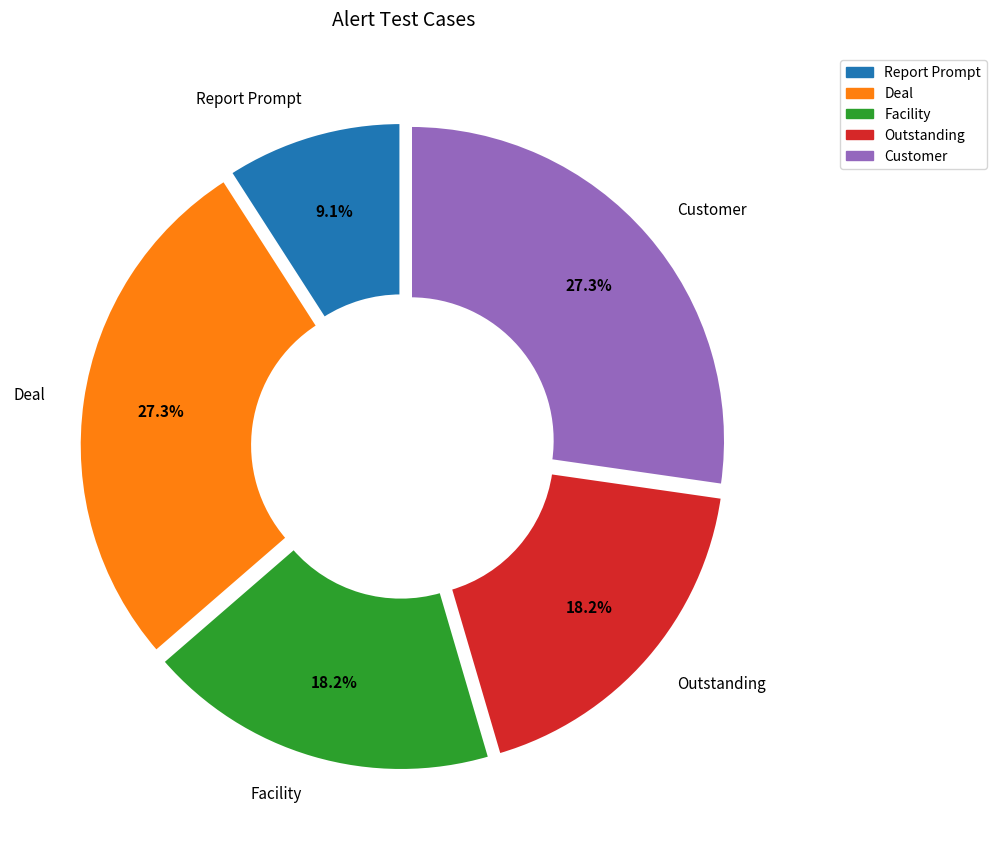

Is there a majority slice in this chart?

No